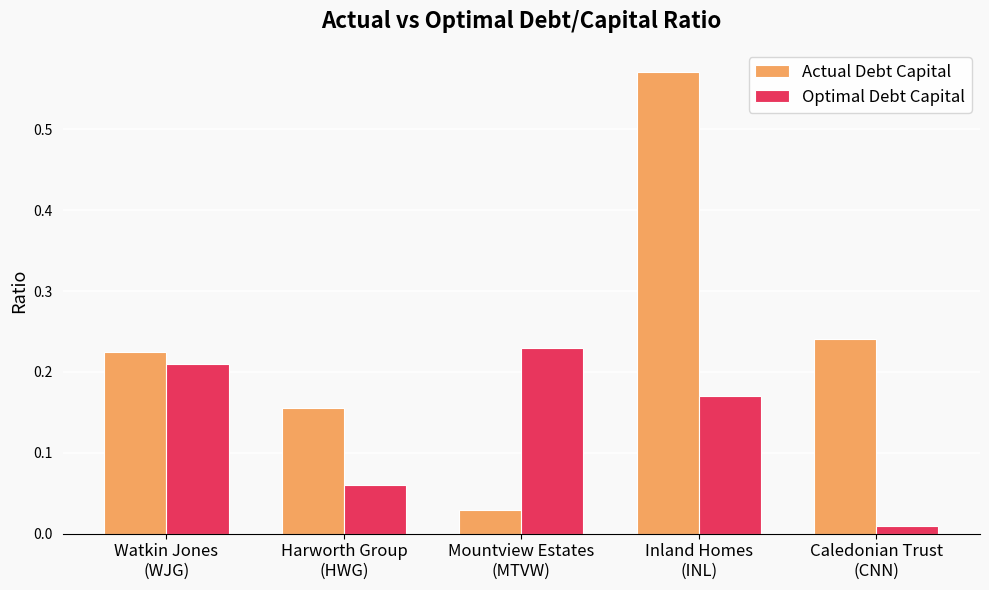

Are the bars grouped side by side (vs. stacked)?

Yes